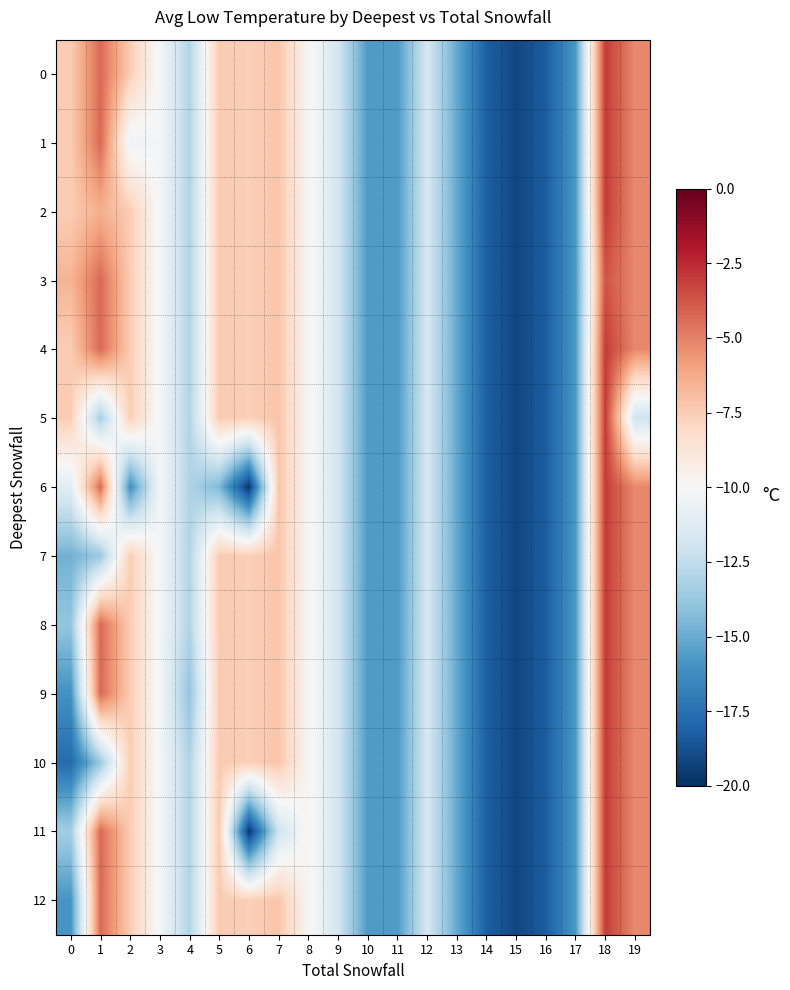

Rank the series by their maximum value, from highest to lowest.

0, 1, 2, 4, 5, 6, 7, 8, 9, 10, 11, 12, 3